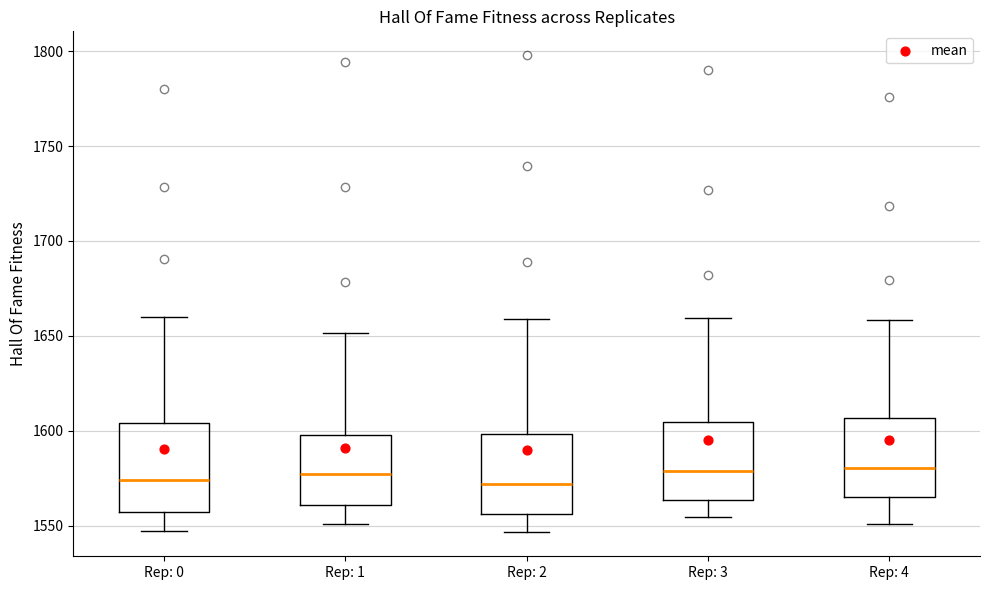

Reading left to right, read every box against the y-axis: the position of its median line, the range the box covers, and the ends of its whiskers. The values are not printed on the chart, so give them approximately, as read against the axis.

Rep: 0: median 1575, box 1555 to 1605, whiskers 1545 to 1660
Rep: 1: median 1575, box 1560 to 1600, whiskers 1550 to 1650
Rep: 2: median 1570, box 1555 to 1600, whiskers 1545 to 1660
Rep: 3: median 1580, box 1565 to 1605, whiskers 1555 to 1660
Rep: 4: median 1580, box 1565 to 1605, whiskers 1550 to 1660